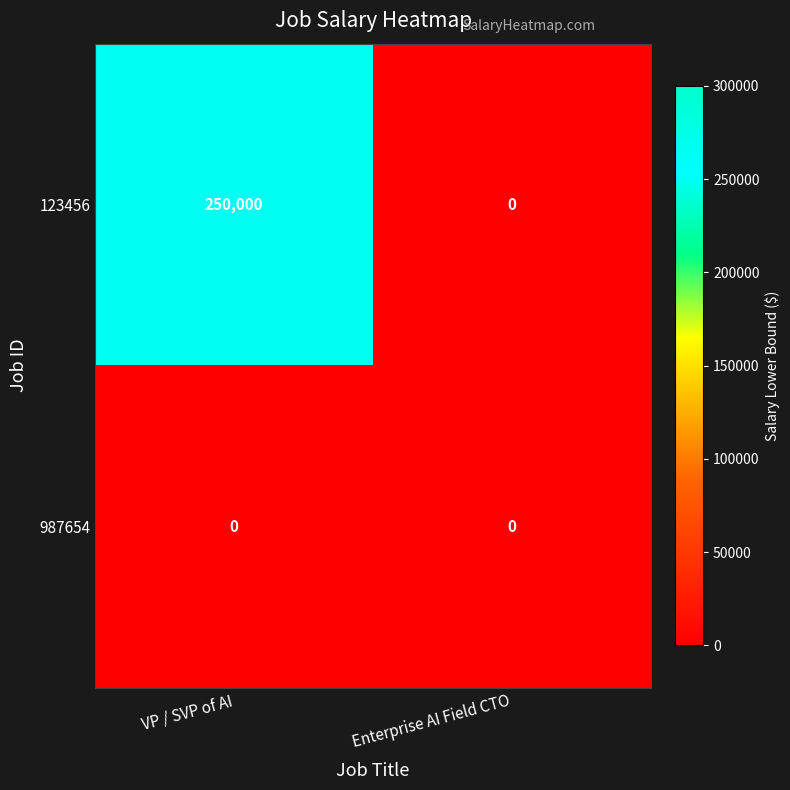

At which label does 123456 reach its peak?

VP / SVP of AI